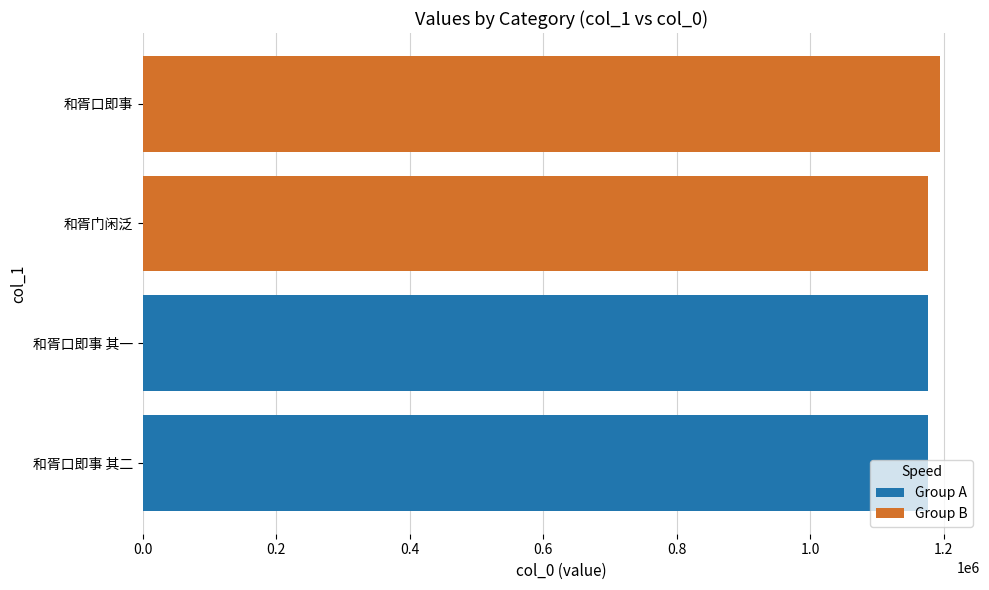

Which series has the widest spread of values?

Group B